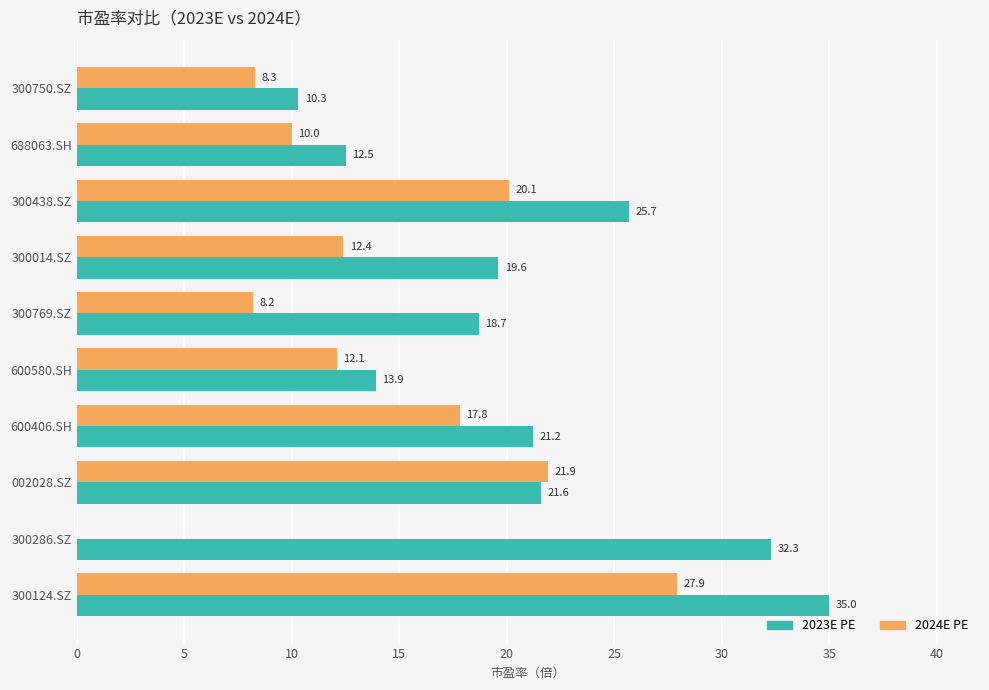

At which category is the sum across all series the highest?

300124.SZ